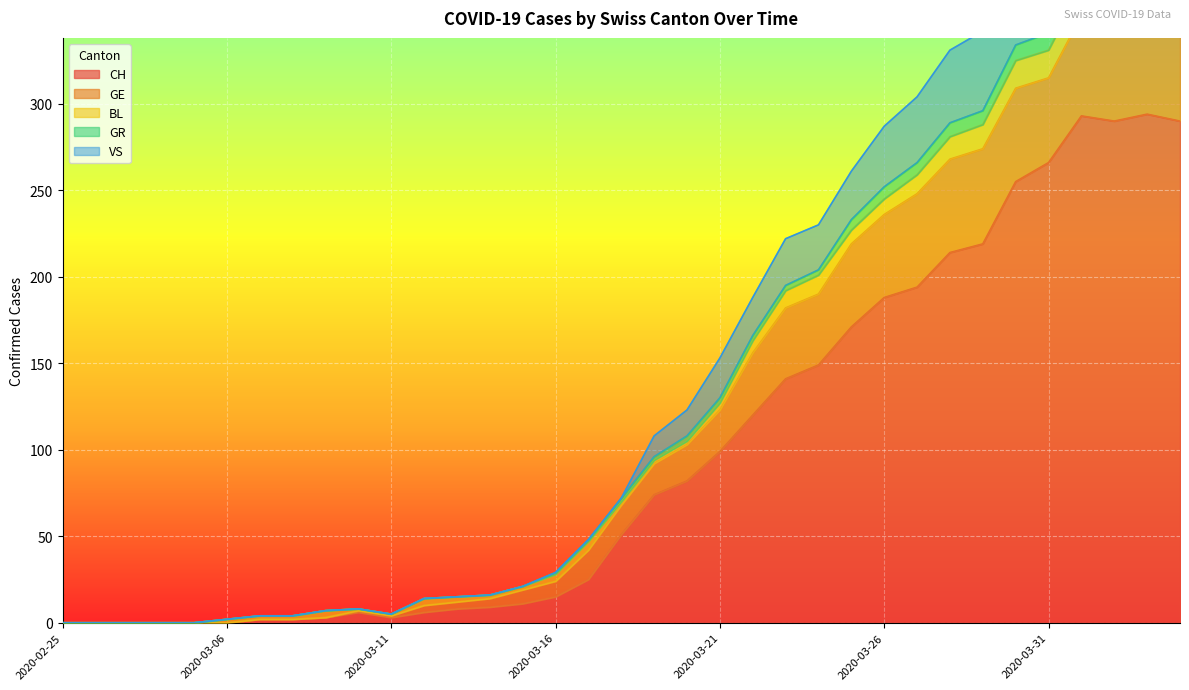

Where does the CH series first go above 51?

2020-03-19